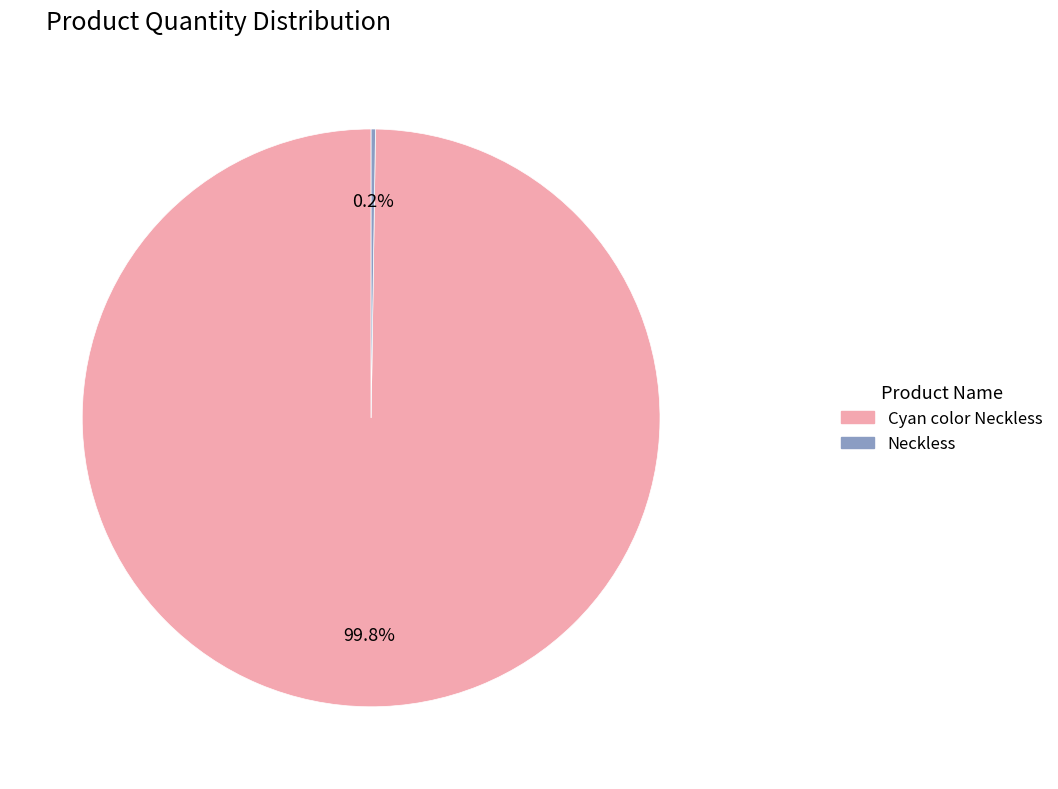

Does any single category account for the majority?

Yes